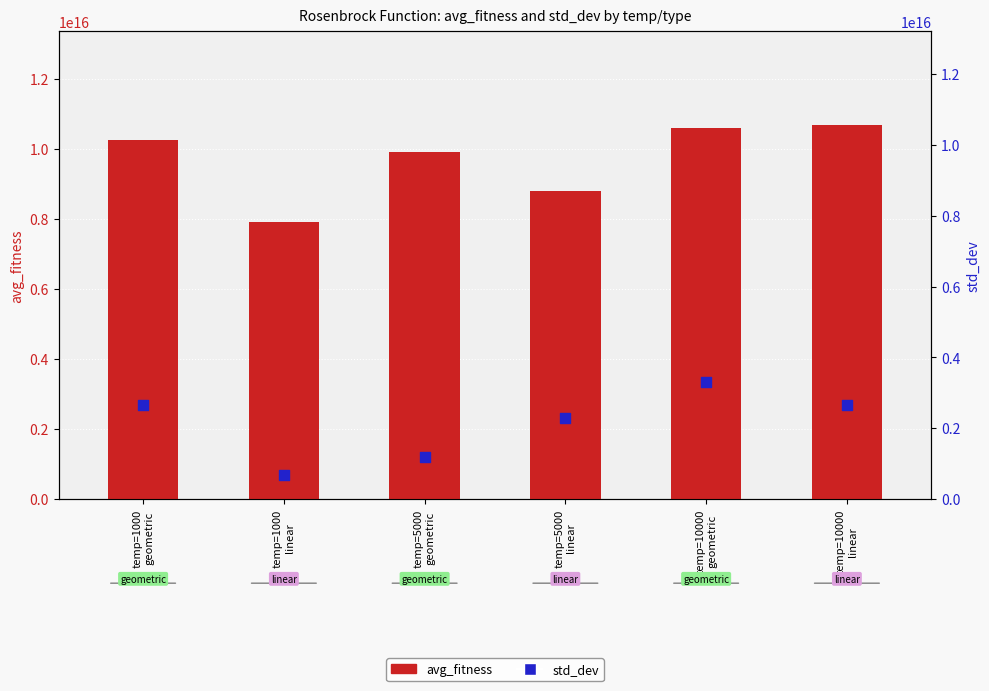

At which category is the sum across all series the highest?

temp=10000
geometric